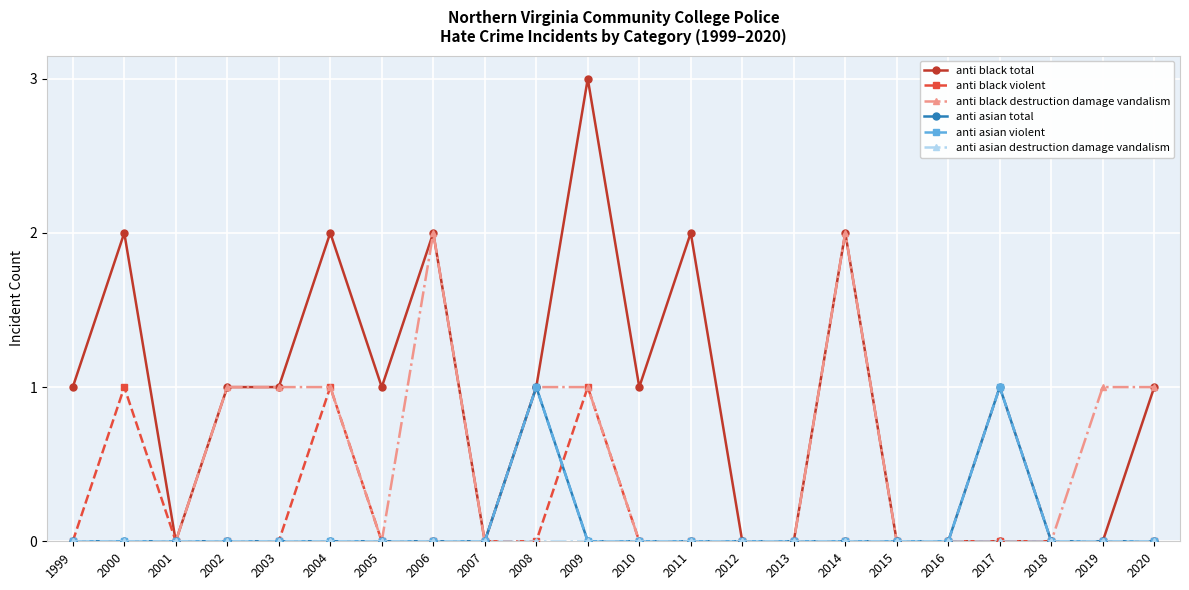

Reading right to left, transcribe all the data shown in this chart.

anti black total: 1	0	0	0	0	0	2	0	0	2	1	3	1	0	2	1	2	1	1	0	2	1
anti black violent: 0	0	0	0	0	0	0	0	0	0	0	1	0	0	0	0	1	0	0	0	1	0
anti black destruction damage vandalism: 1	1	0	1	0	0	2	0	0	0	0	1	1	0	2	0	1	1	1	0	0	0
anti asian total: 0	0	0	1	0	0	0	0	0	0	0	0	1	0	0	0	0	0	0	0	0	0
anti asian violent: 0	0	0	1	0	0	0	0	0	0	0	0	1	0	0	0	0	0	0	0	0	0
anti asian destruction damage vandalism: 0	0	0	0	0	0	0	0	0	0	0	0	0	0	0	0	0	0	0	0	0	0